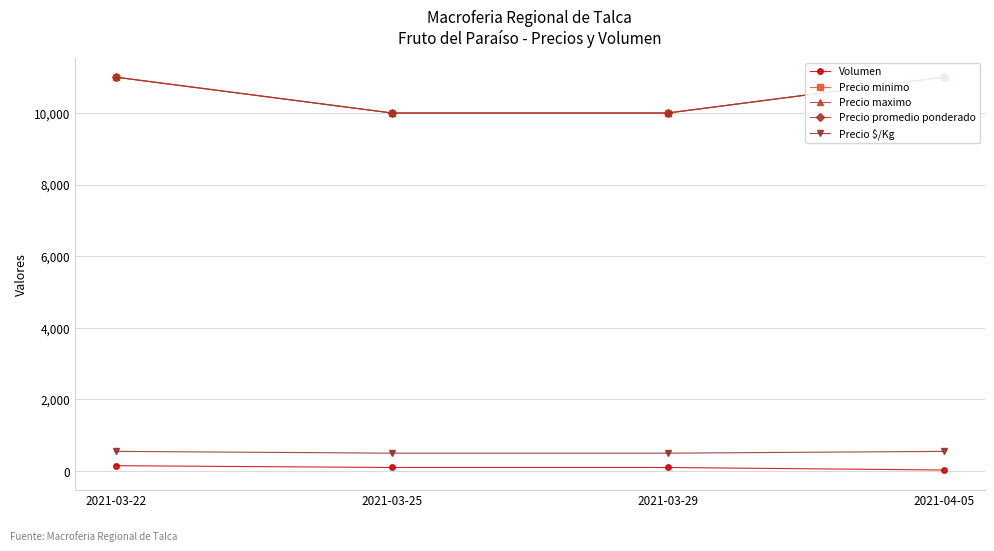

What is the difference between the Precio $/Kg values at 2021-04-05 and 2021-03-25?

50